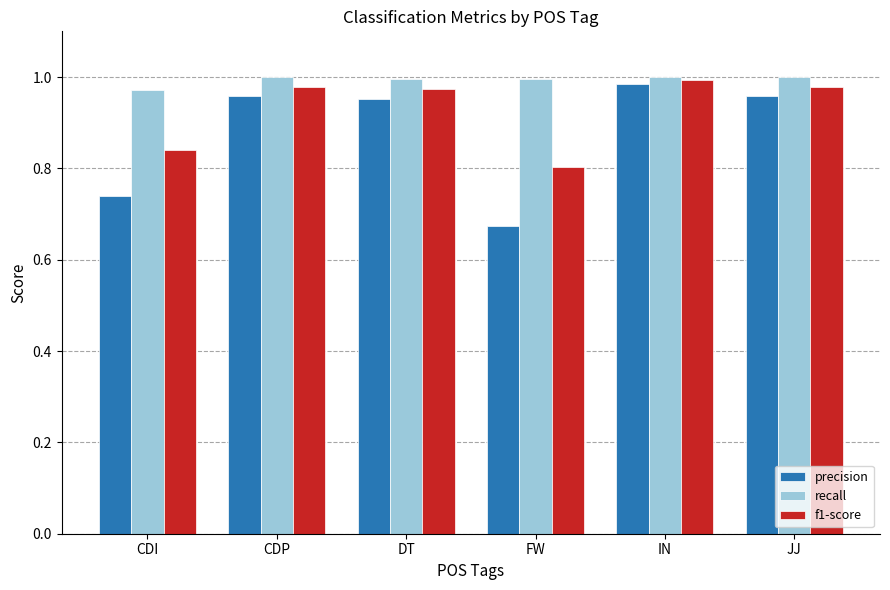

Which category has the lowest value in the precision series?

FW